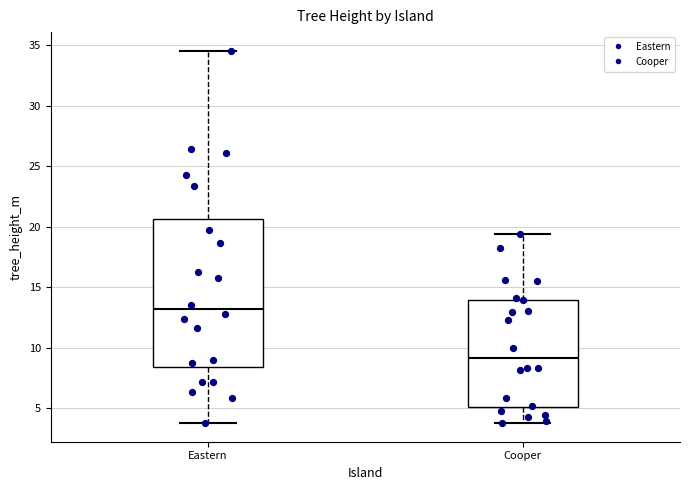

Where is the upper edge of the box for Eastern on the y-axis? The values are not printed on the chart, so give them approximately, as read against the axis.

20.5